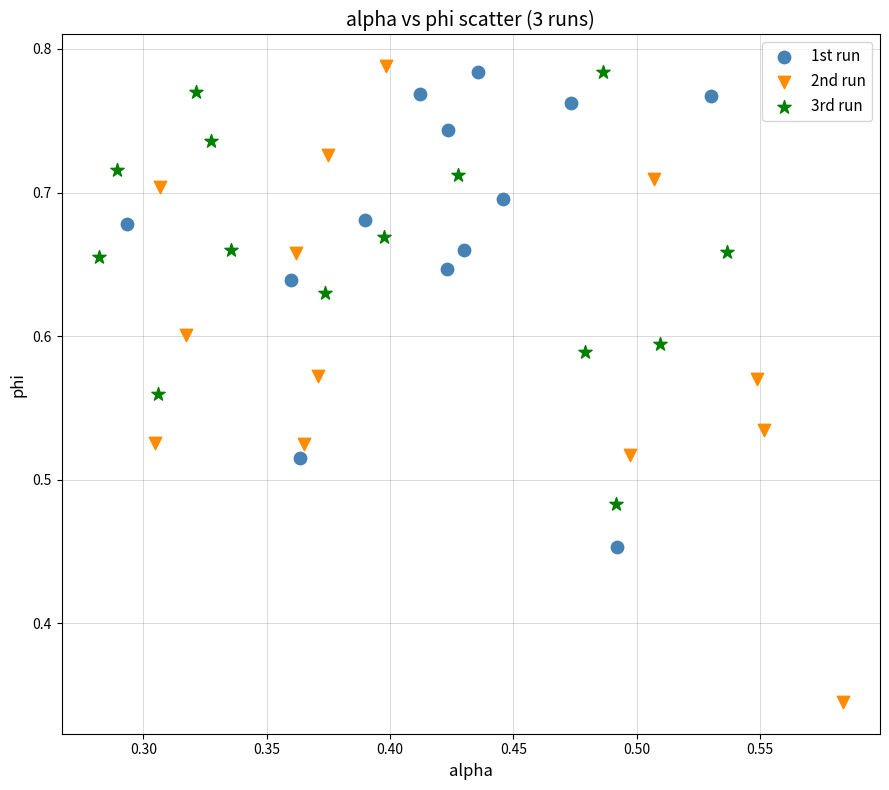

Which series has the widest spread of Y values?

2nd run